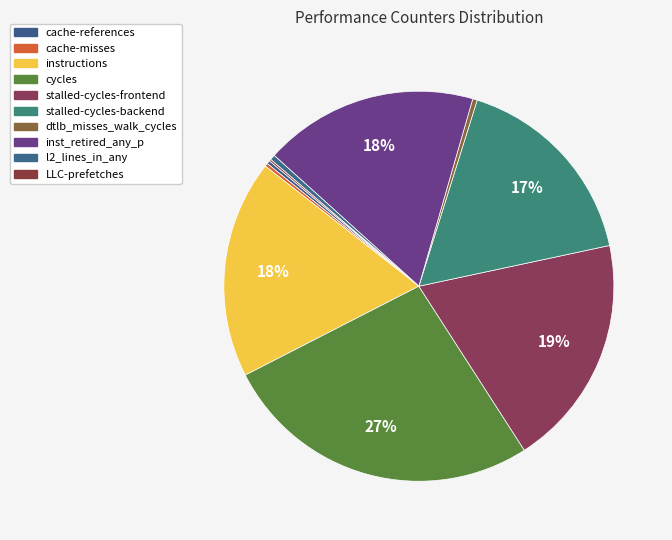

What percentage do stalled-cycles-backend and inst_retired_any_p together represent?

34.6%